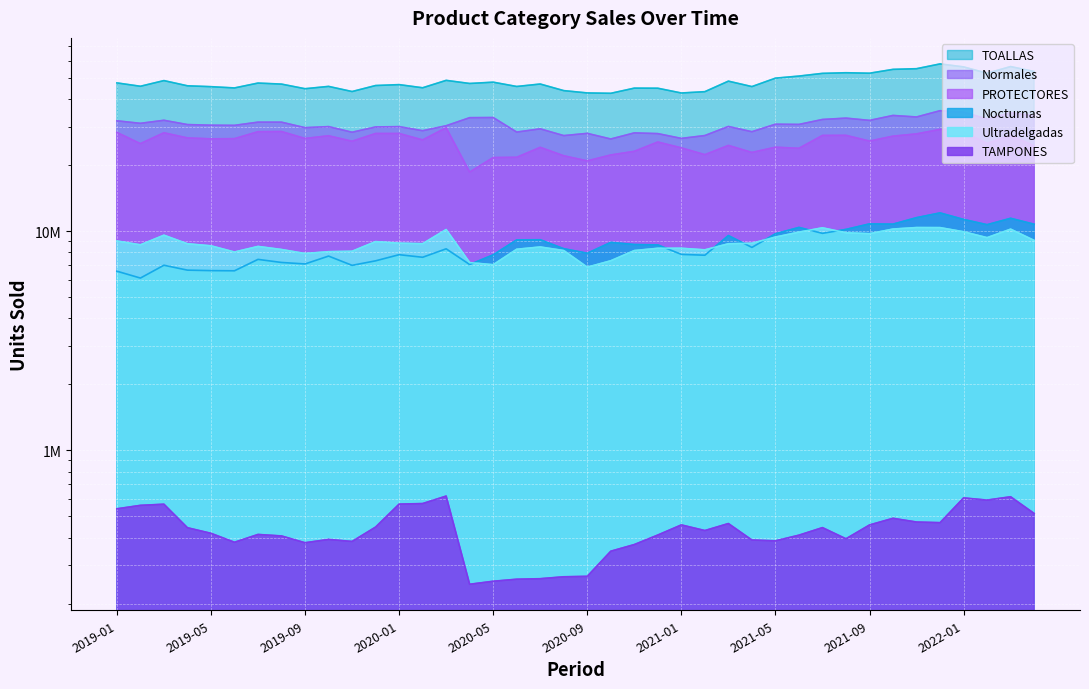

What is the sum of the TAMPONES values at 2022-03 and 2020-05?

867482